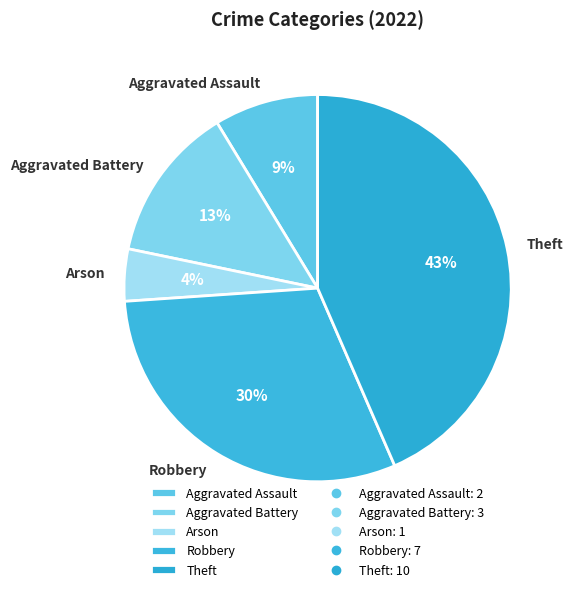

Is the sum of Arson and Theft greater than half?

No